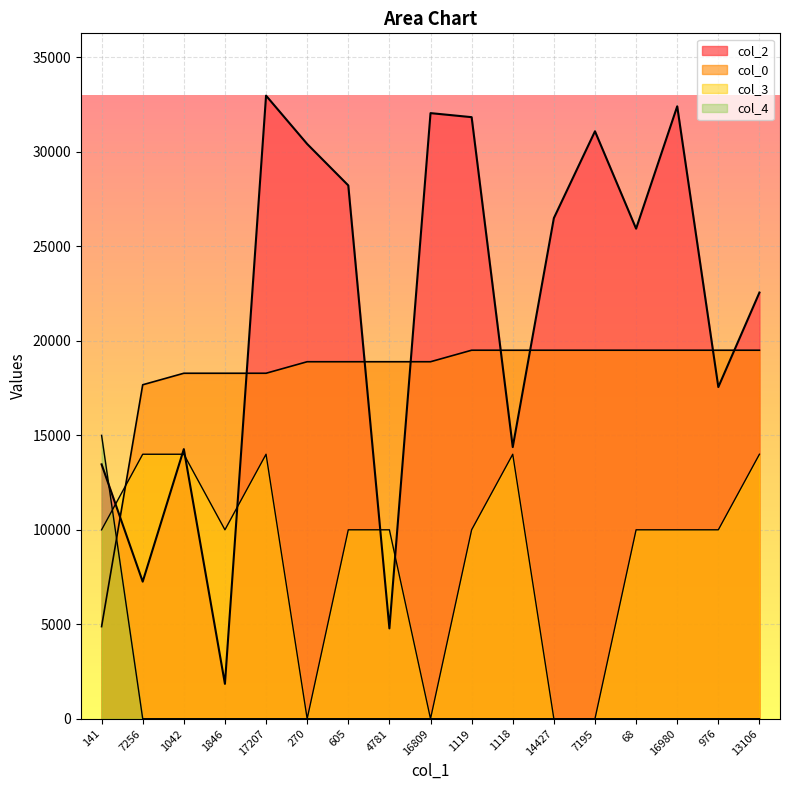

What is the total value across all series at 16809?

50952.4